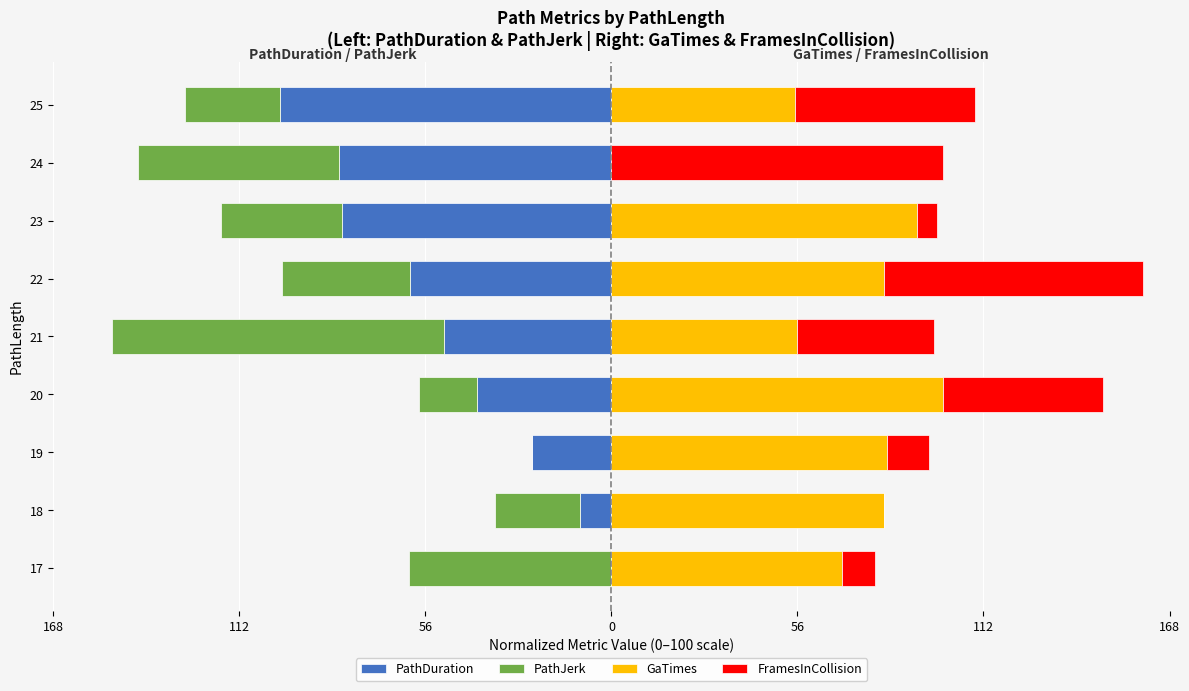

Reading left to right, what are all the values shown in this chart?

PathDuration: 0.0	-9.5	-23.9	-40.4	-50.5	-60.6	-81.3	-82.0	-100.0
PathJerk: -61.1	-25.6	0.0	-17.5	-100.0	-38.6	-36.5	-60.8	-28.6
GaTimes: 69.6	82.2	83.0	100.0	55.9	82.0	92.2	0.0	55.5
FramesInCollision: 9.8	0.0	12.8	48.3	41.4	78.2	6.0	100.0	54.1